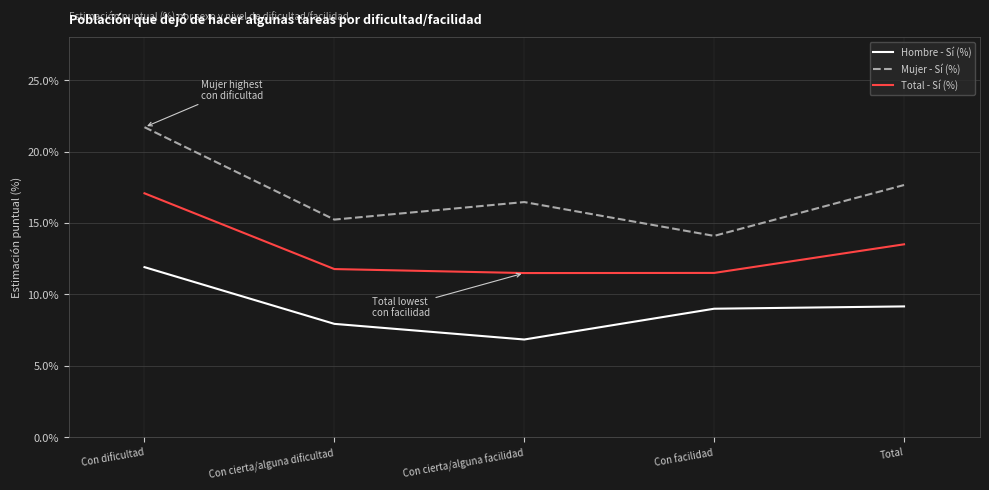

Reading right to left, extract all data points from this chart.

Hombre - Sí (%): Total=9.2	Con facilidad=9.0	Con cierta/alguna facilidad=6.8	Con cierta/alguna dificultad=7.9	Con dificultad=11.9
Mujer - Sí (%): Total=17.7	Con facilidad=14.1	Con cierta/alguna facilidad=16.5	Con cierta/alguna dificultad=15.2	Con dificultad=21.7
Total - Sí (%): Total=13.5	Con facilidad=11.5	Con cierta/alguna facilidad=11.5	Con cierta/alguna dificultad=11.8	Con dificultad=17.1